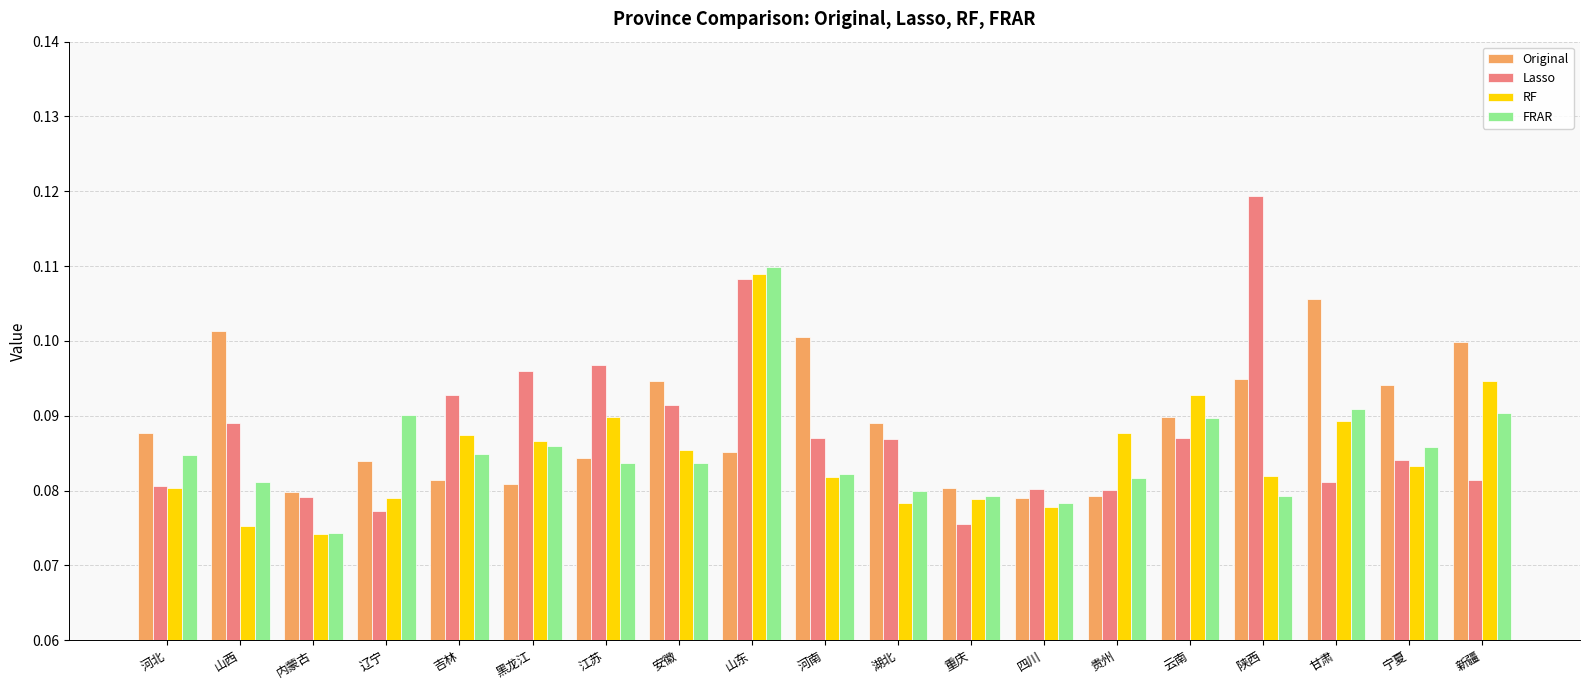

Count the number of data series in this chart.

4